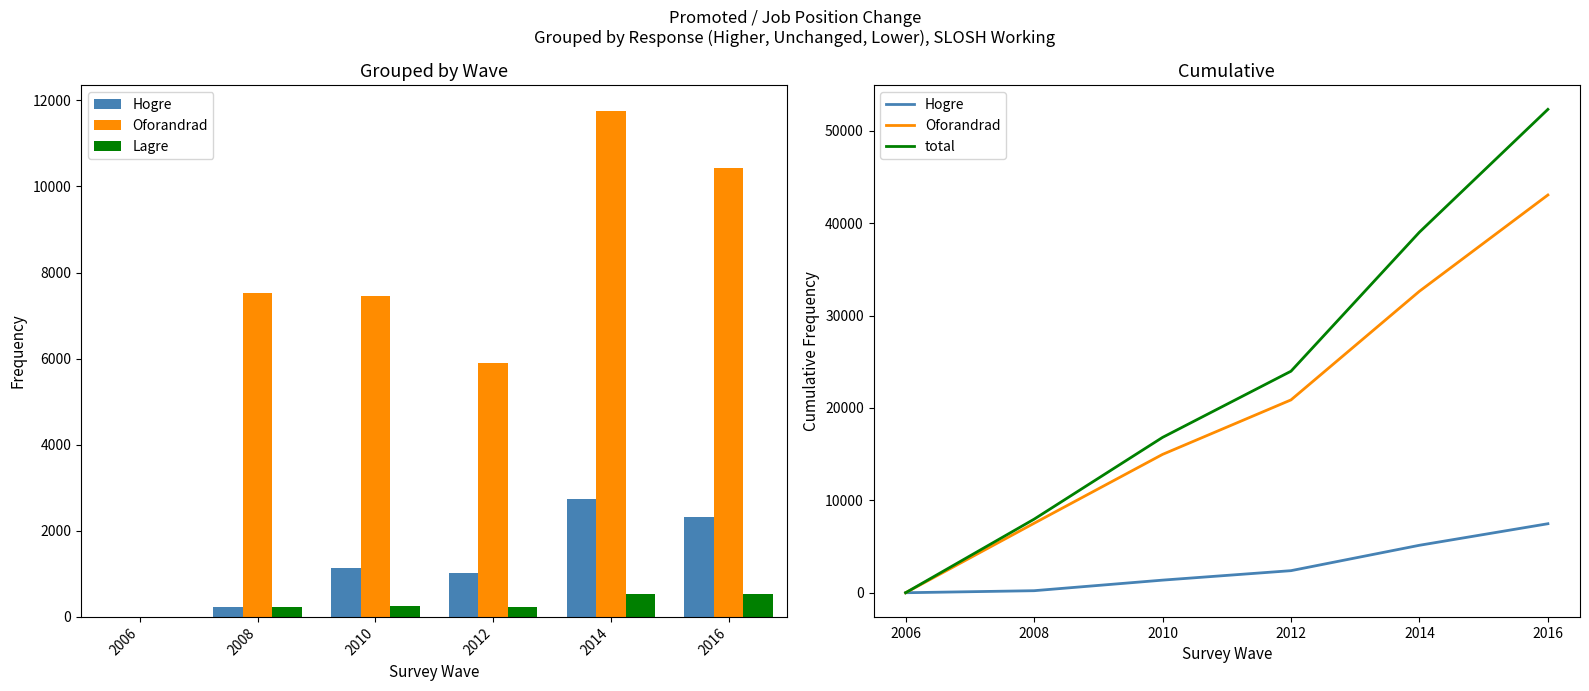

What is the difference between the second highest and minimum values in the Hogre series?

5137